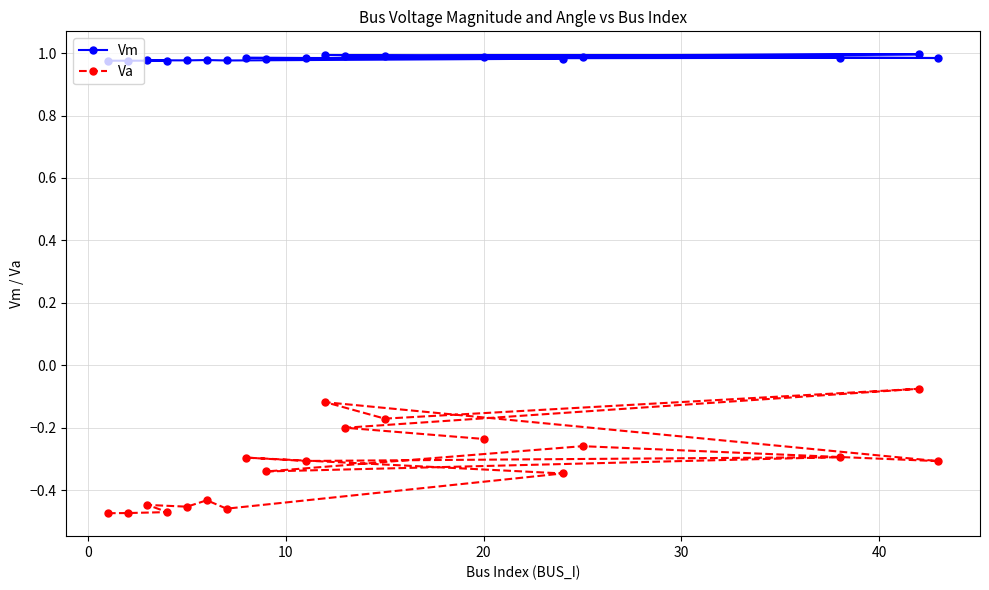

List the series in order of their peak value, highest first.

Vm, Va